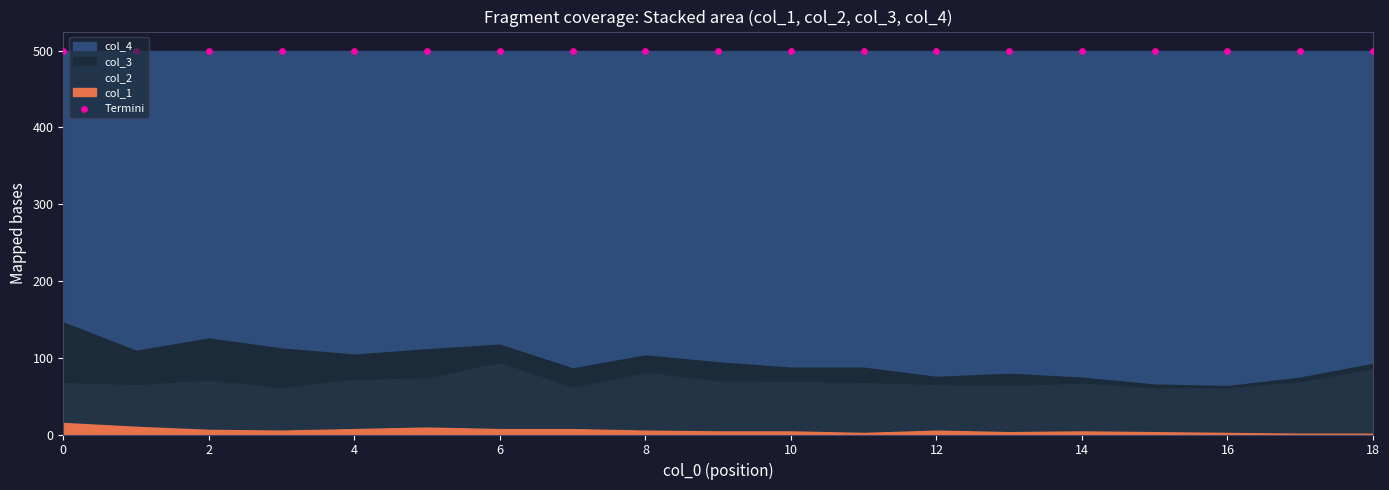

What is the total value across all series at 6?

500